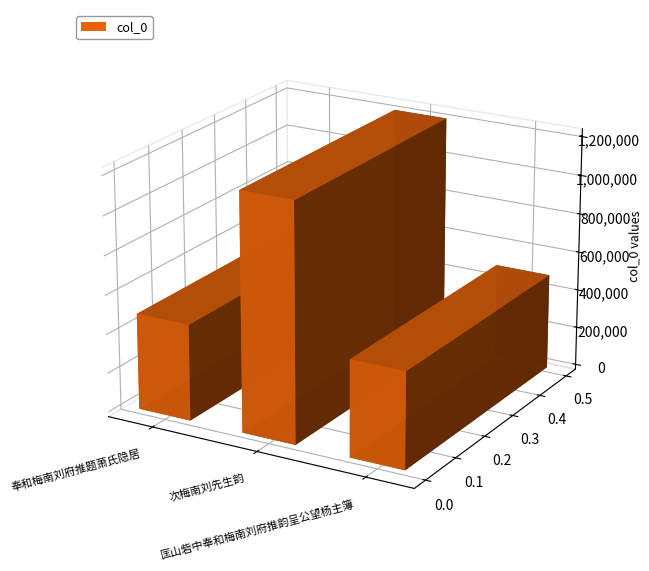

How many values are below 492258?

1